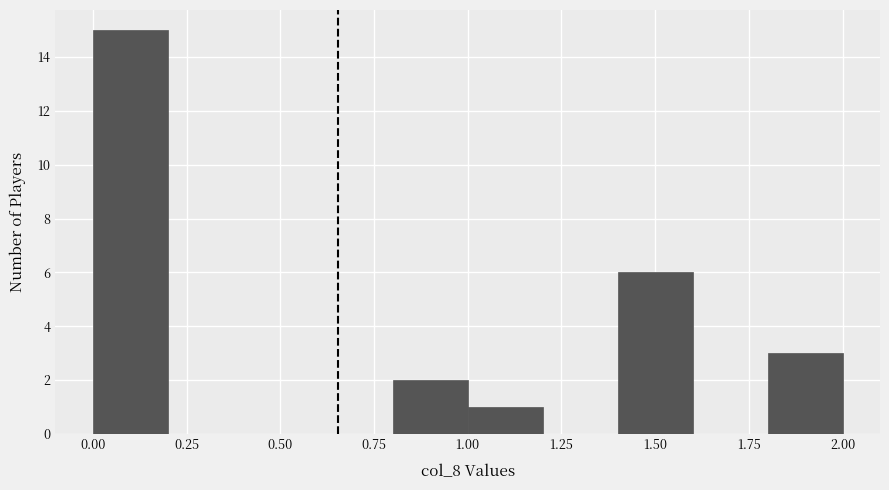

Over which range of the x-axis is the bar tallest?

0.0 to 0.2